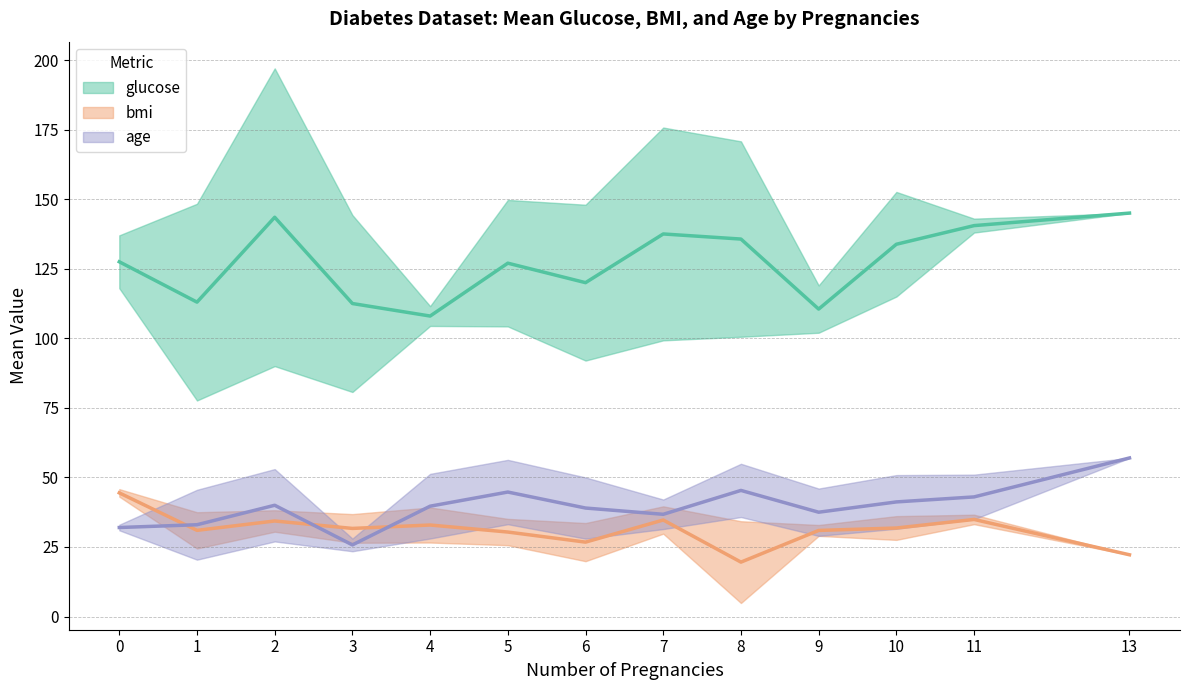

Count the number of data series in this chart.

3